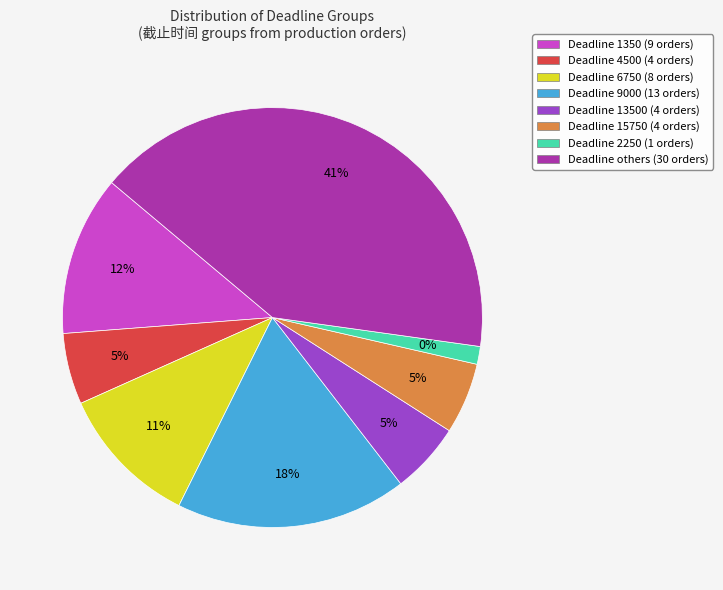

Between 9000 and 6750, which is larger?

9000